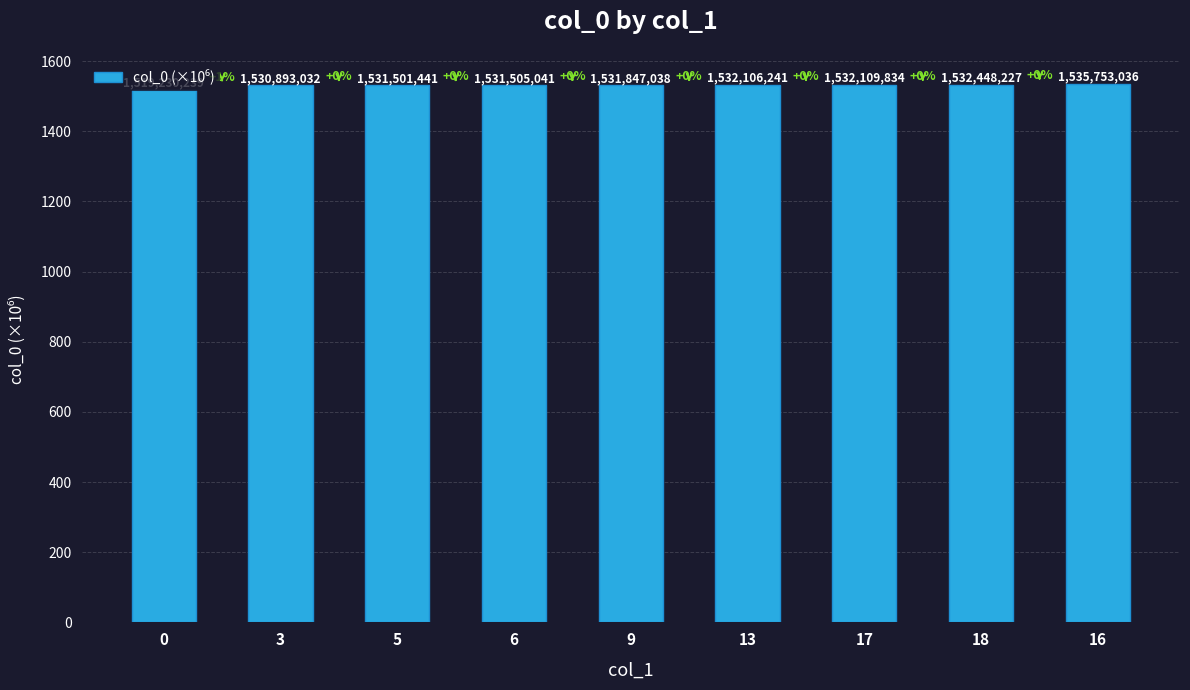

What is the value of the 5th bar from the left?

1531.8